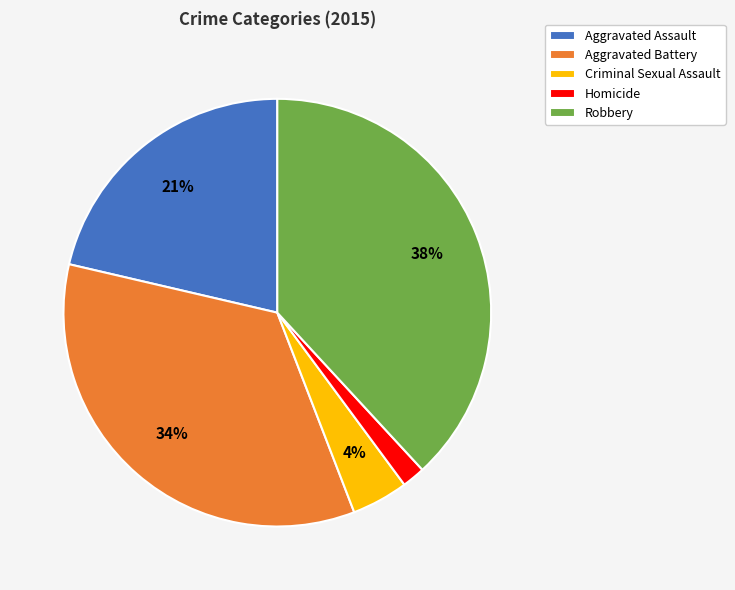

Do Homicide and Aggravated Battery together represent more than half of the pie?

No